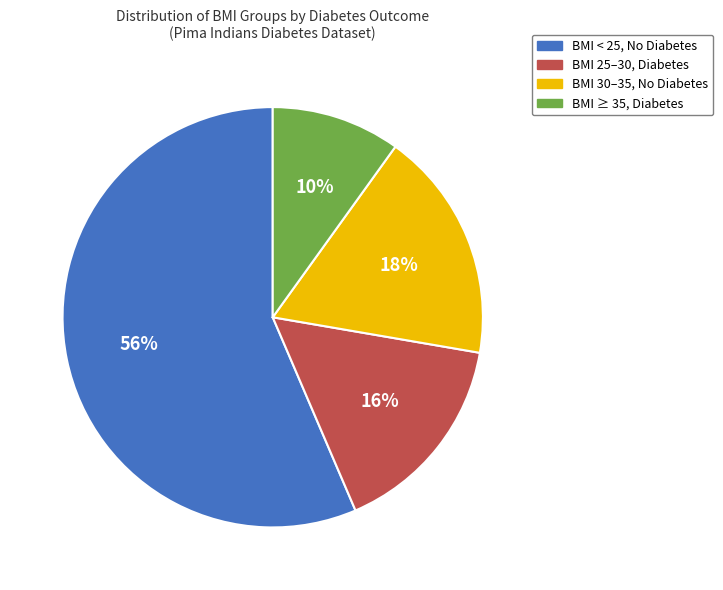

To the nearest percent, what is the average slice percentage?

25%